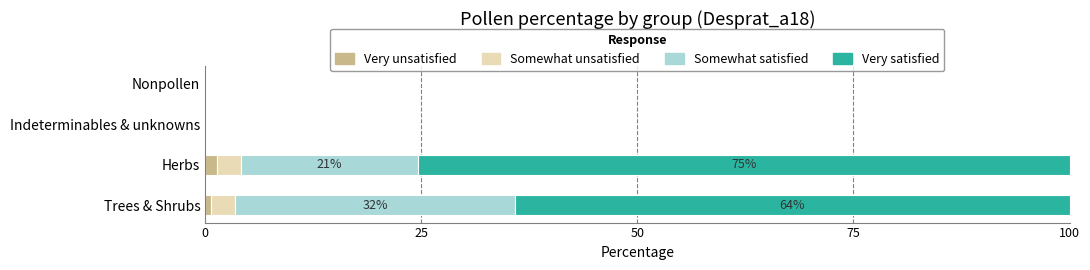

What is the sum of all Very unsatisfied values?

2.1